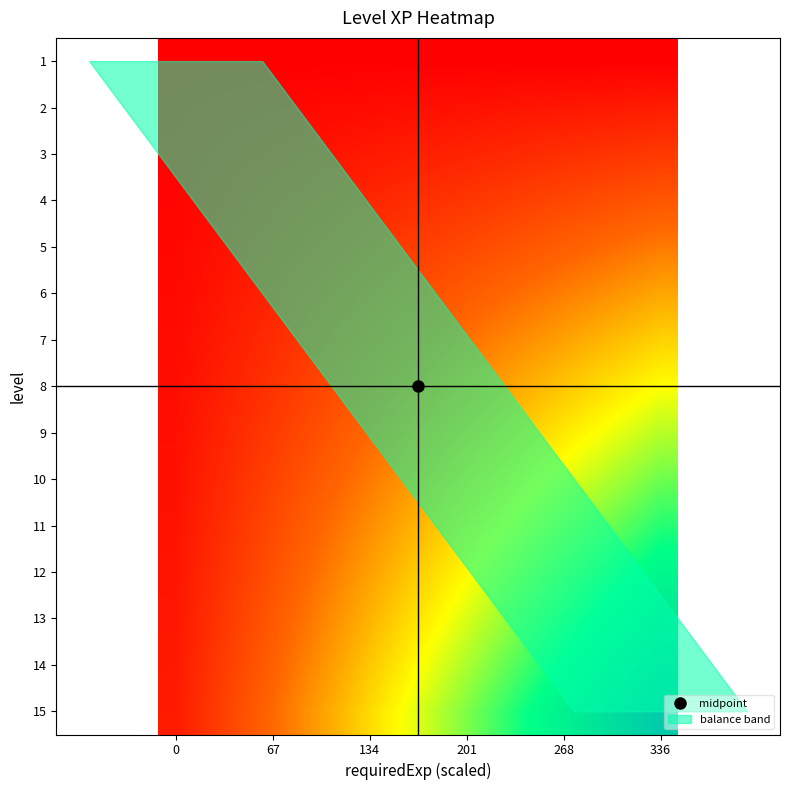

Reading right to left, list all the values displayed in this chart.

1: 0.0	0.0	0.0	0.0	0.0	0.0	0.0	0.0	0.0	0.0	0.0	0.0	0.0	0.0	0.0
2: 24.0	22.4	20.8	19.2	17.6	16.0	14.4	12.8	11.2	9.6	8.0	6.4	4.8	3.2	1.6
3: 48.0	44.8	41.6	38.4	35.2	32.0	28.8	25.6	22.4	19.2	16.0	12.8	9.6	6.4	3.2
4: 72.0	67.2	62.4	57.6	52.8	48.0	43.2	38.4	33.6	28.8	24.0	19.2	14.4	9.6	4.8
5: 96.0	89.6	83.2	76.8	70.4	64.0	57.6	51.2	44.8	38.4	32.0	25.6	19.2	12.8	6.4
6: 120.0	112.0	104.0	96.0	88.0	80.0	72.0	64.0	56.0	48.0	40.0	32.0	24.0	16.0	8.0
7: 144.0	134.4	124.8	115.2	105.6	96.0	86.4	76.8	67.2	57.6	48.0	38.4	28.8	19.2	9.6
8: 168.0	156.8	145.6	134.4	123.2	112.0	100.8	89.6	78.4	67.2	56.0	44.8	33.6	22.4	11.2
9: 192.0	179.2	166.4	153.6	140.8	128.0	115.2	102.4	89.6	76.8	64.0	51.2	38.4	25.6	12.8
10: 216.0	201.6	187.2	172.8	158.4	144.0	129.6	115.2	100.8	86.4	72.0	57.6	43.2	28.8	14.4
11: 240.0	224.0	208.0	192.0	176.0	160.0	144.0	128.0	112.0	96.0	80.0	64.0	48.0	32.0	16.0
12: 264.0	246.4	228.8	211.2	193.6	176.0	158.4	140.8	123.2	105.6	88.0	70.4	52.8	35.2	17.6
13: 288.0	268.8	249.6	230.4	211.2	192.0	172.8	153.6	134.4	115.2	96.0	76.8	57.6	38.4	19.2
14: 312.0	291.2	270.4	249.6	228.8	208.0	187.2	166.4	145.6	124.8	104.0	83.2	62.4	41.6	20.8
15: 336.0	313.6	291.2	268.8	246.4	224.0	201.6	179.2	156.8	134.4	112.0	89.6	67.2	44.8	22.4